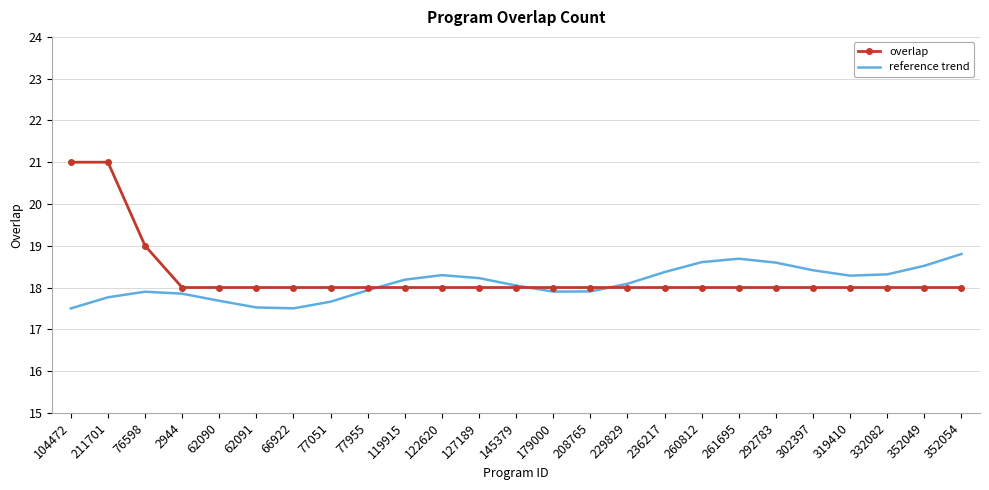

The overlap series shows 26.3 at 66922. True or false?

False